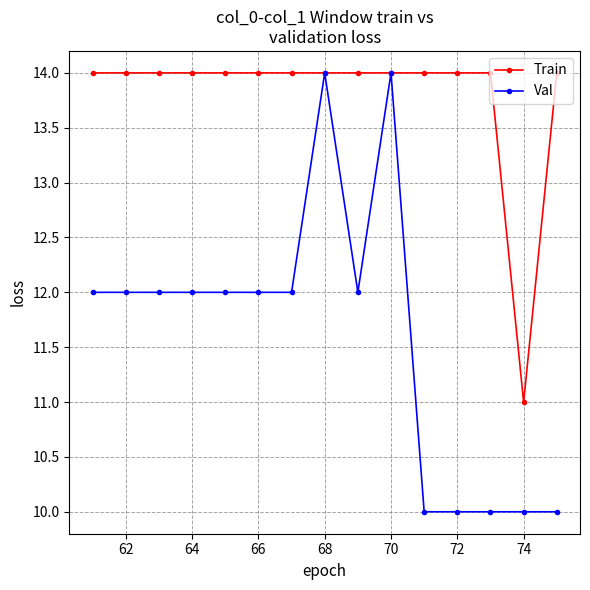

What is the smallest value displayed?

10